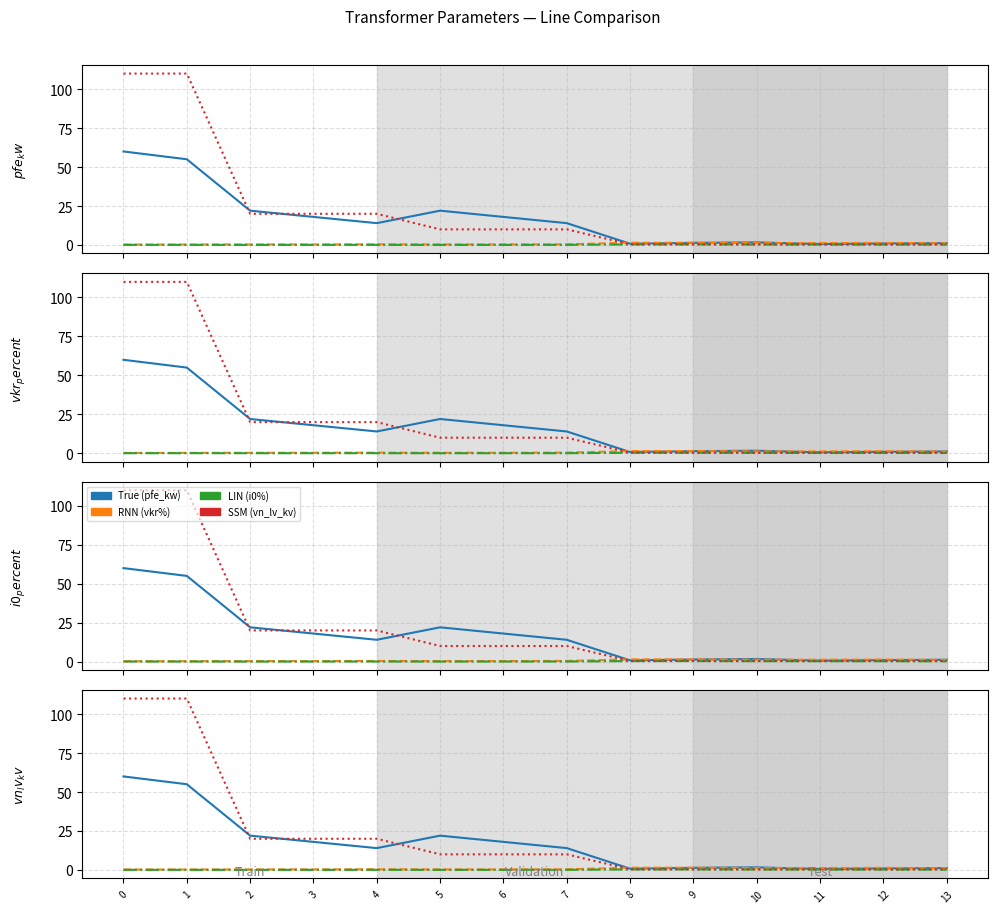

True or false: vkr_% has a value of 1.2 at 11.

True